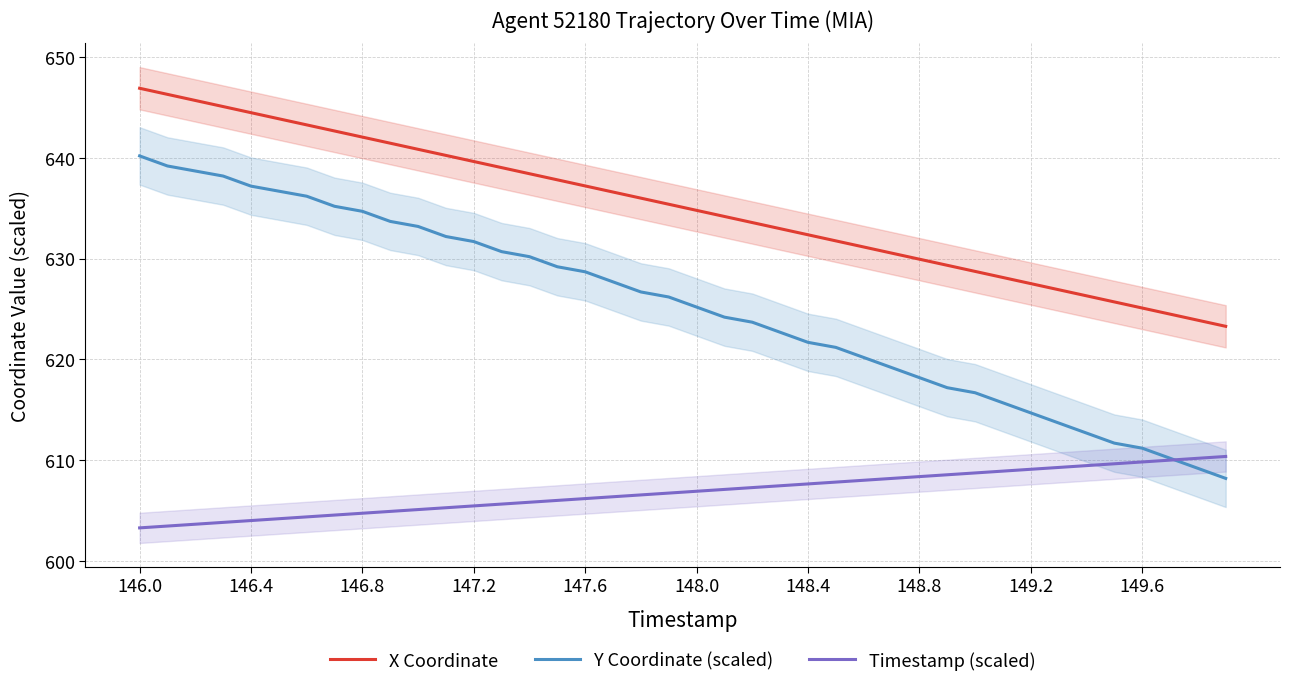

Does the chart have visible grid lines?

Yes